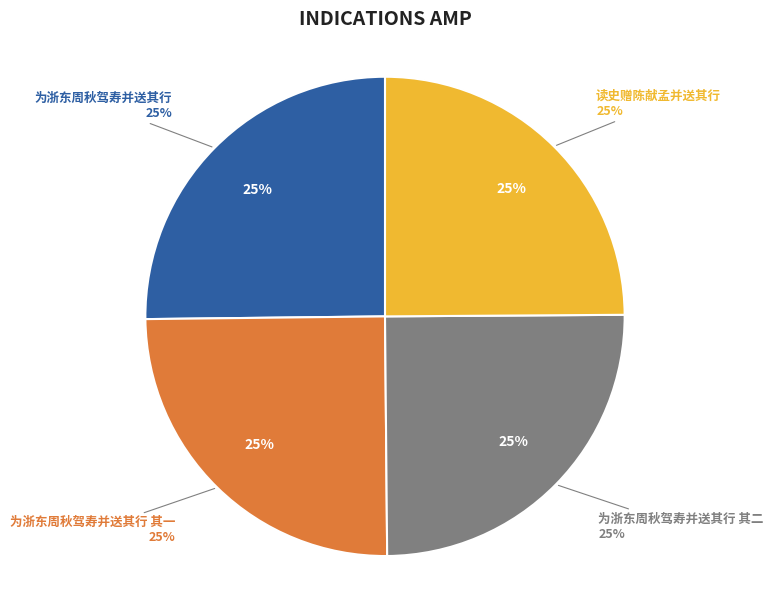

The 为浙东周秋驾寿并送其行 其一 slice represents 25% of the pie. True or false?

True